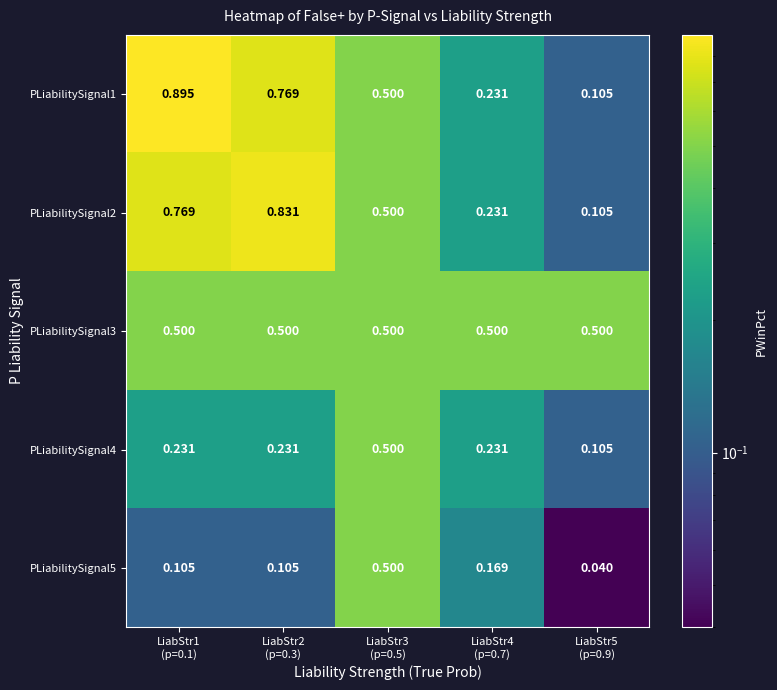

How many data points does each series have?

5